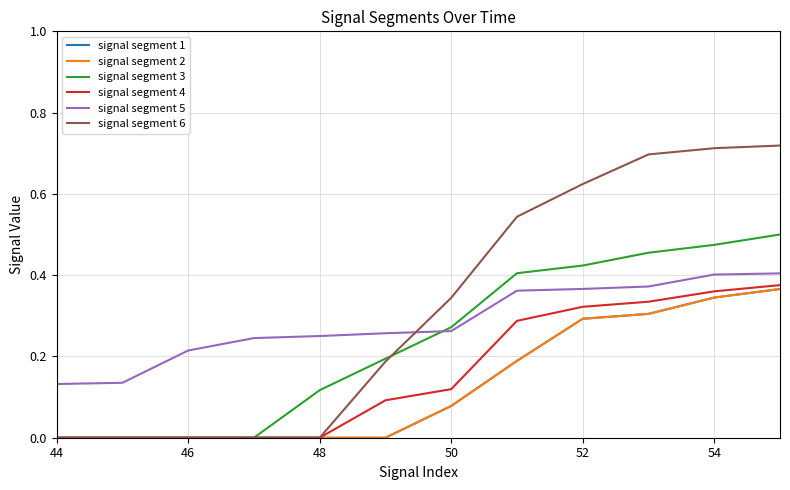

Does the chart display data point markers on the line(s)?

No